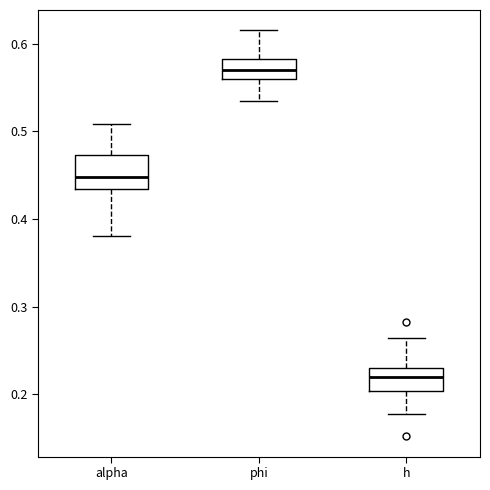

Reading left to right, read every box against the y-axis: the position of its median line, the range the box covers, and the ends of its whiskers. The values are not printed on the chart, so give them approximately, as read against the axis.

alpha: median 0.45, box 0.43 to 0.47, whiskers 0.38 to 0.51
phi: median 0.57, box 0.56 to 0.58, whiskers 0.53 to 0.62
h: median 0.22, box 0.20 to 0.23, whiskers 0.18 to 0.26